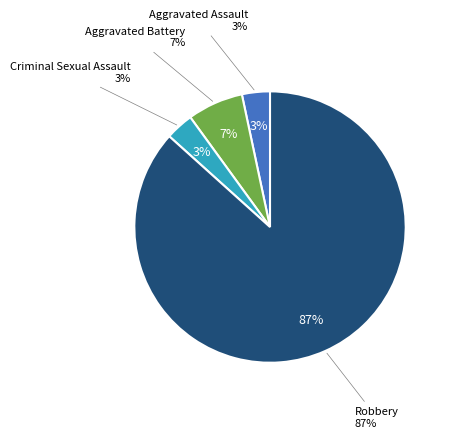

Which slice is the smallest?

Aggravated Assault